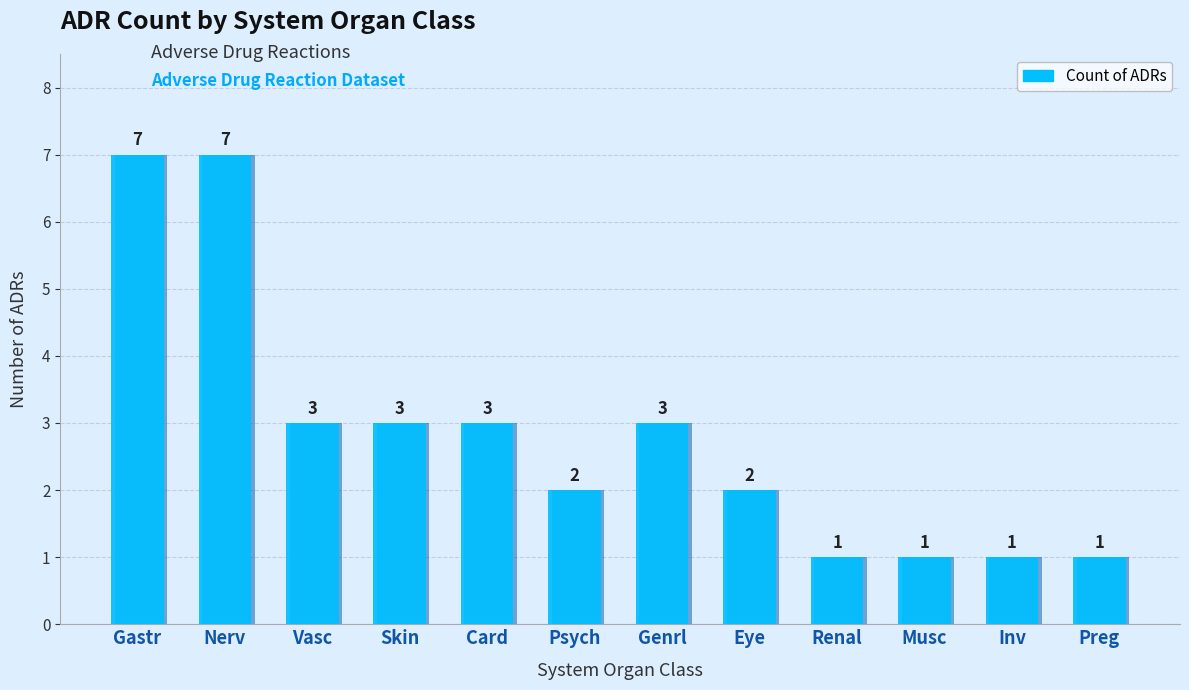

What is the maximum value shown in the chart?

7